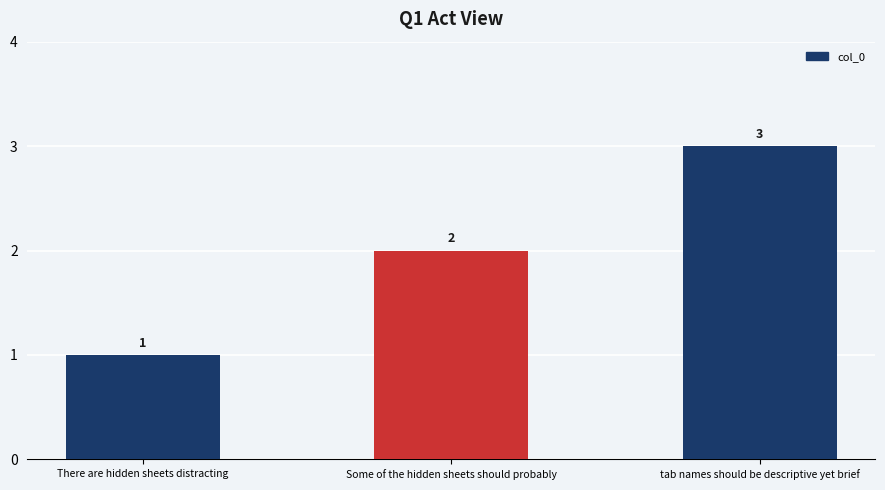

True or false: the data shows 3 at tab names should be descriptive yet brief.

True